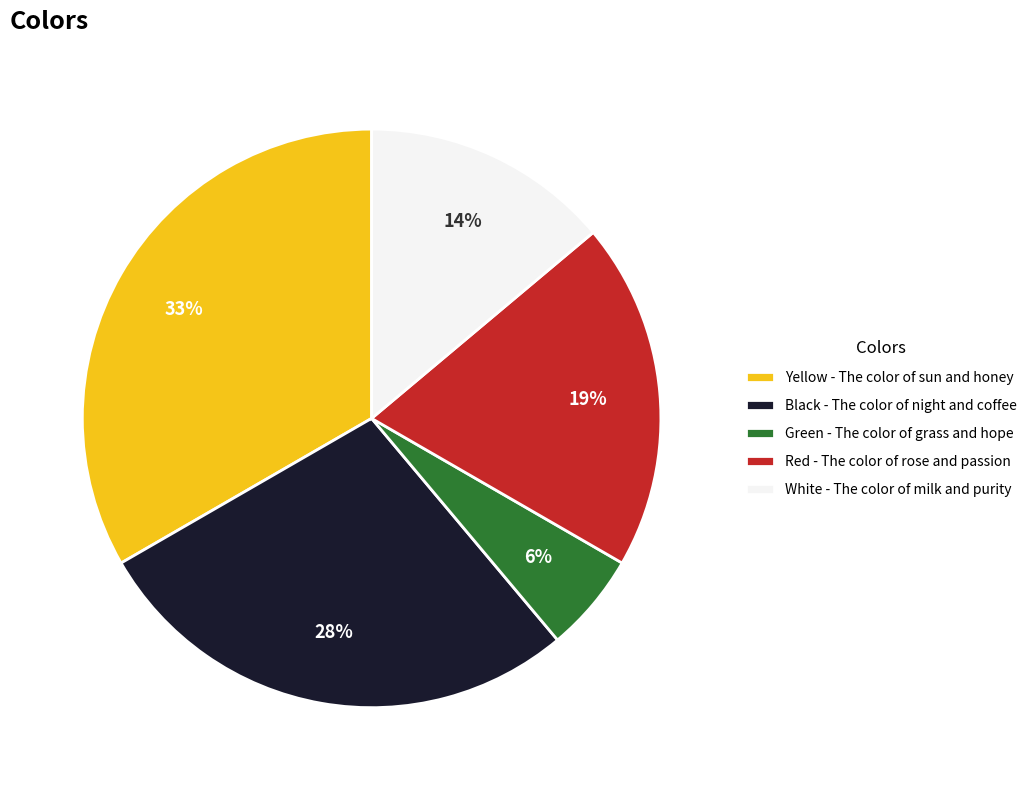

Is it true that Red - The color of rose and passion is 10% of the pie?

False